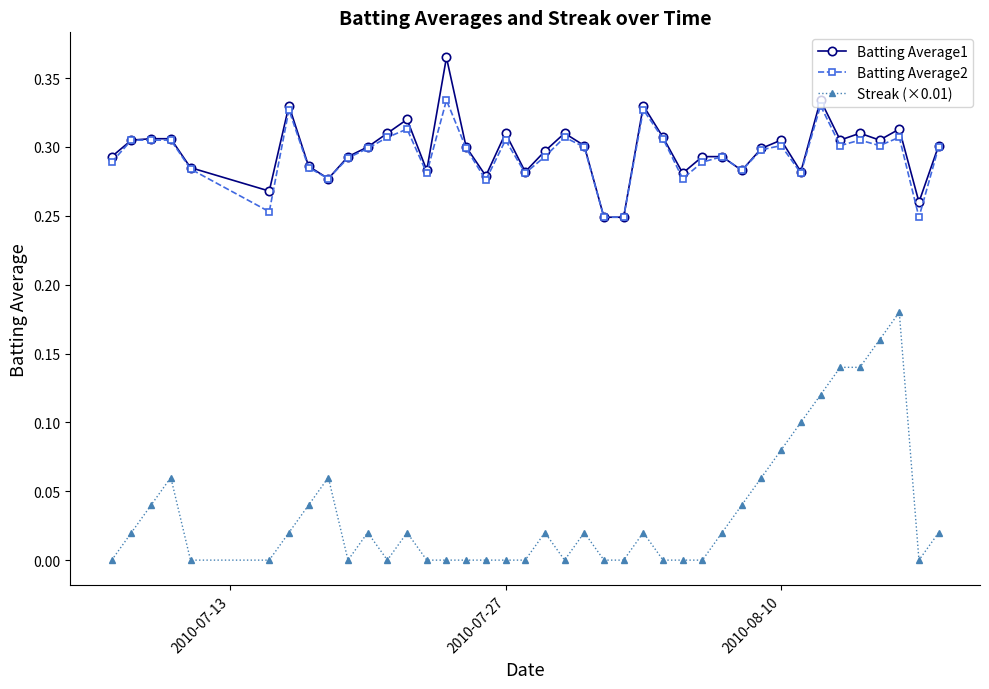

True or false: Batting Average2 has more than 0 points higher than both neighbors.

True